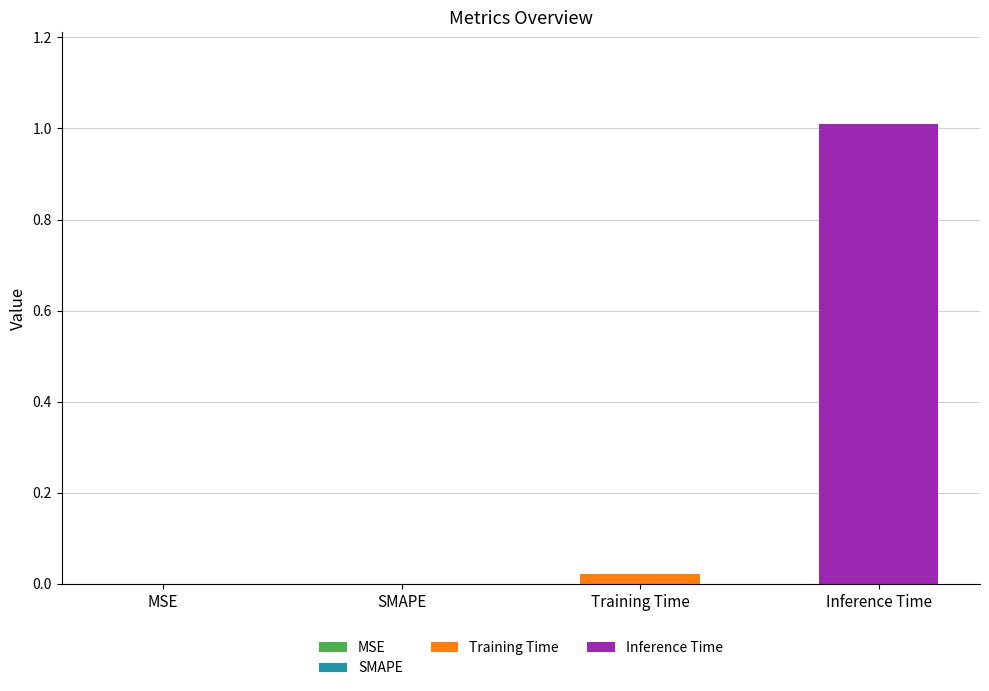

Which series has the largest range (max minus min)?

Training Time